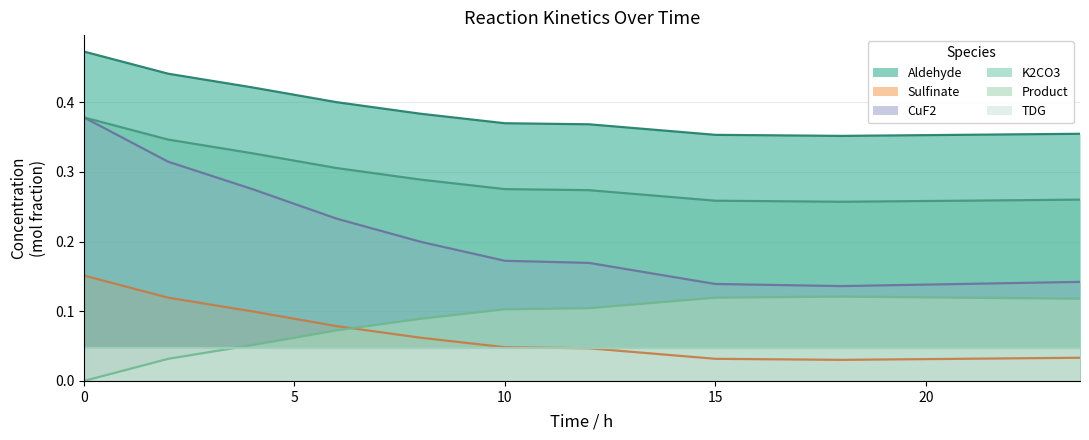

How many interior local peaks does the Product series have?

1